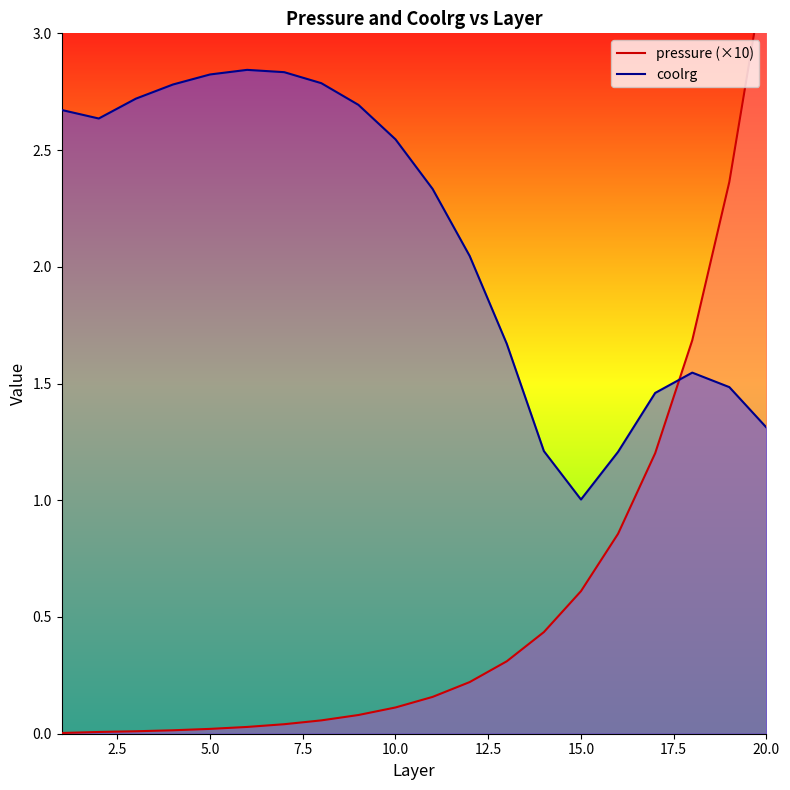

True or false: coolrg has a value of 1.3 at 20.0.

True